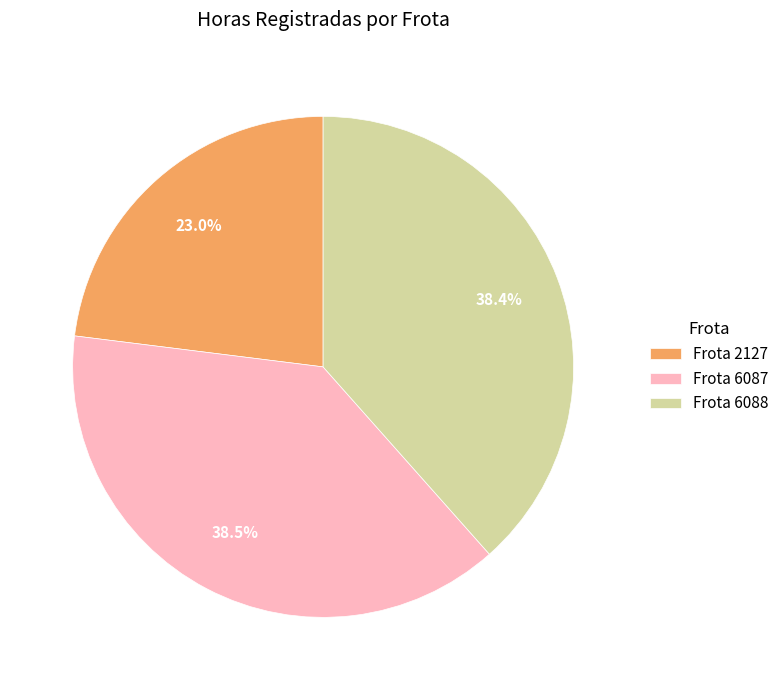

Is Frota 6087 the majority of the pie?

No